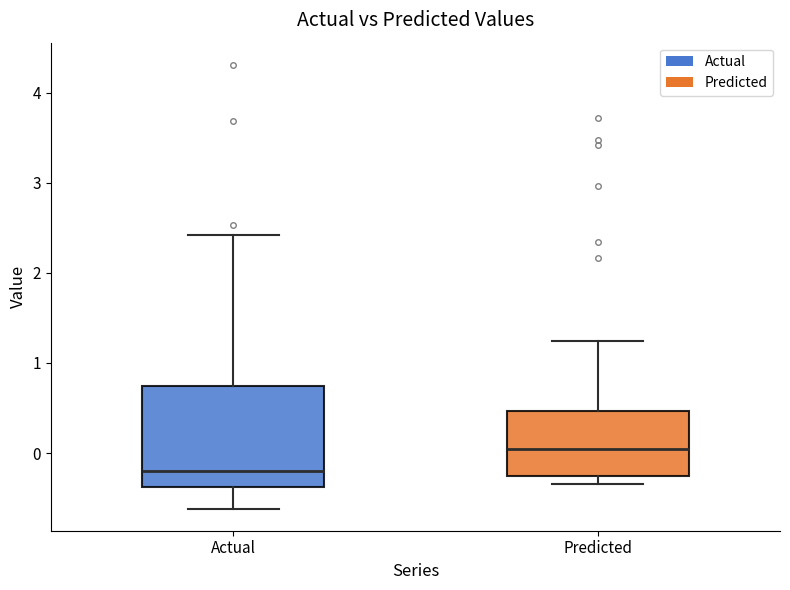

Reading left to right, transcribe this box plot: for each box, give where its median line is, the range the box spans, and where its two whiskers end, as read against the y-axis. The values are not printed on the chart, so give them approximately, as read against the axis.

Actual: median -0.2, box -0.4 to 0.7, whiskers -0.6 to 2.4
Predicted: median 0.0, box -0.3 to 0.5, whiskers -0.3 (just below the box's lower edge) to 1.2